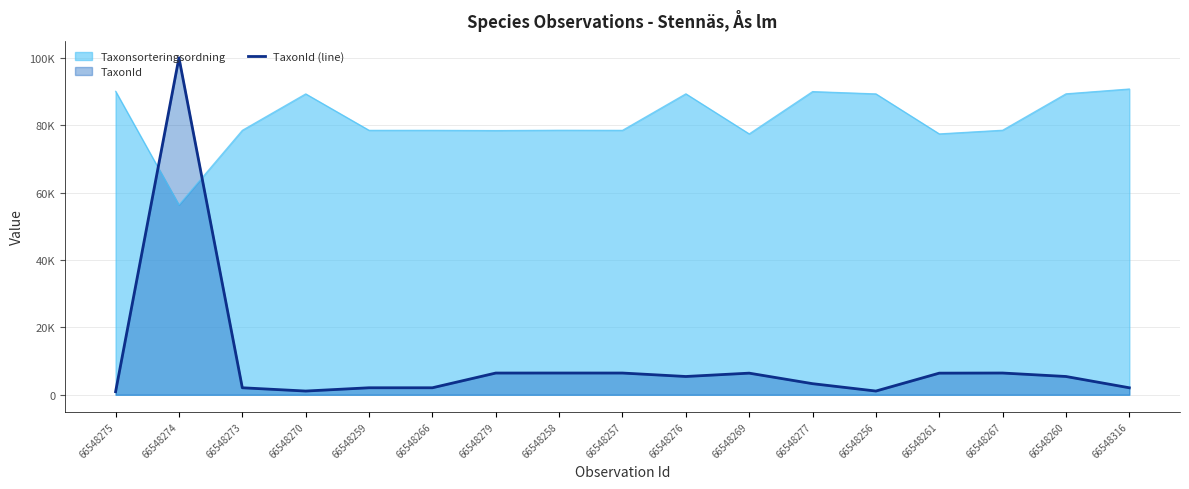

What is the value of the 6th point from the left?

2081